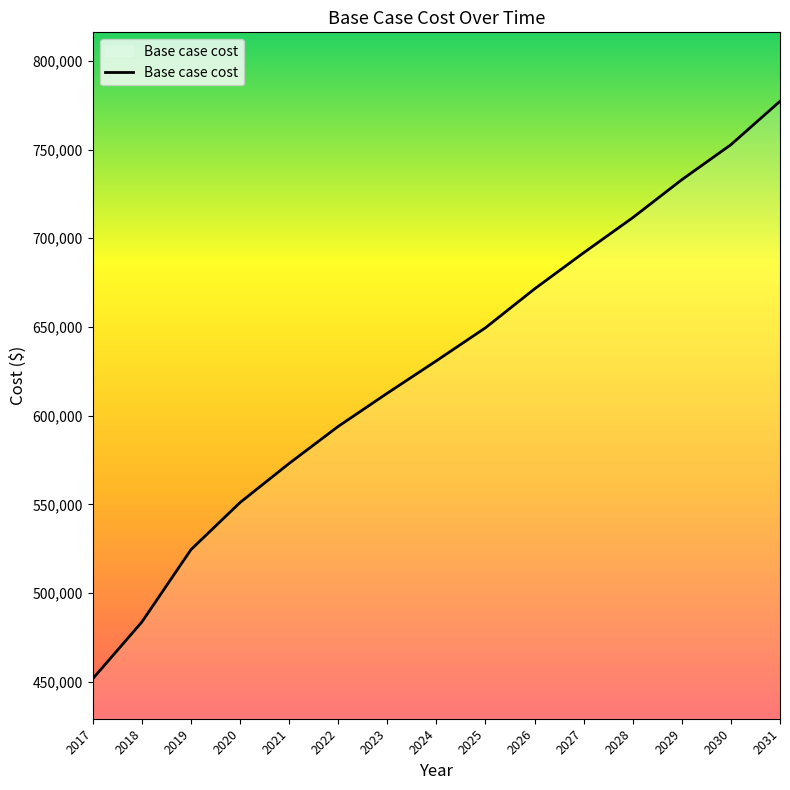

What is the difference between the values at 2020 and 2027?

140810.1